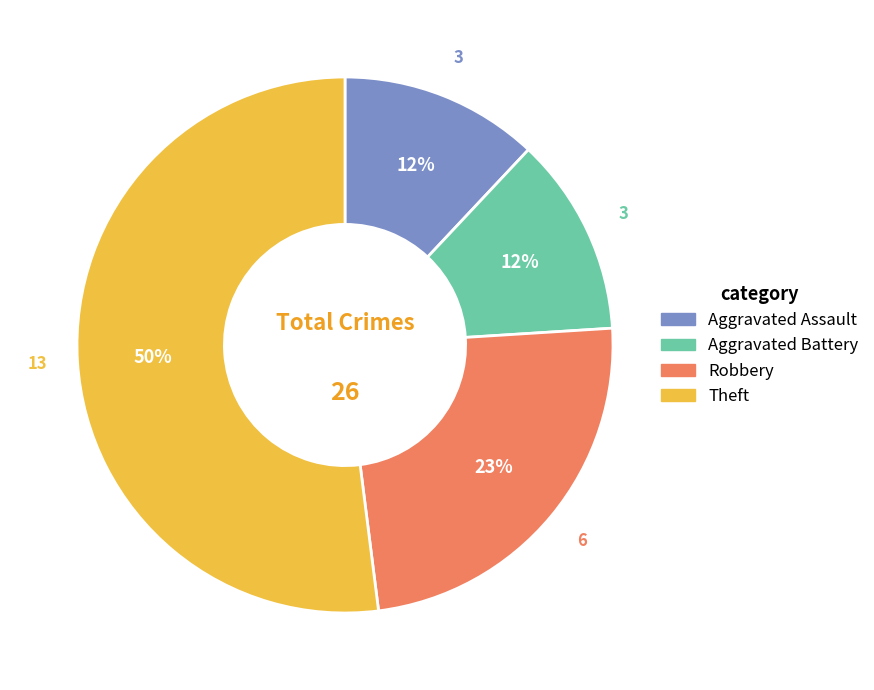

Count the number of slices in the pie.

4